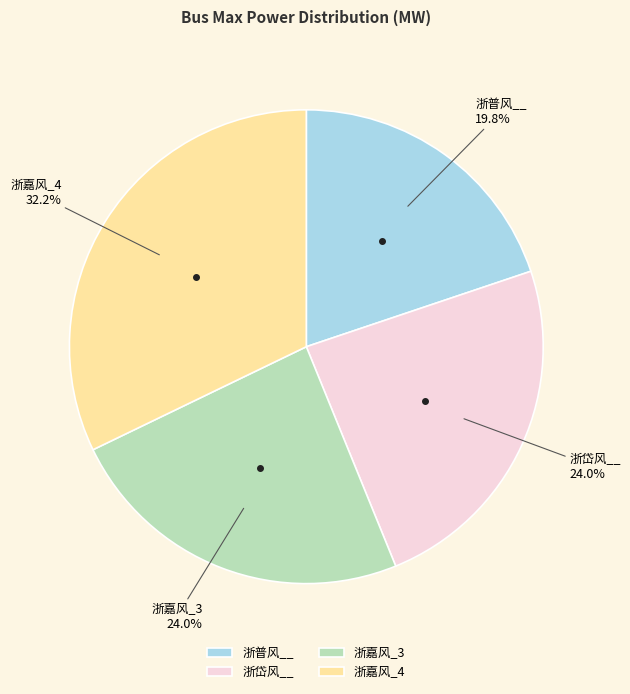

Between 浙普风__ and 浙嘉风_4, which is larger?

浙嘉风_4